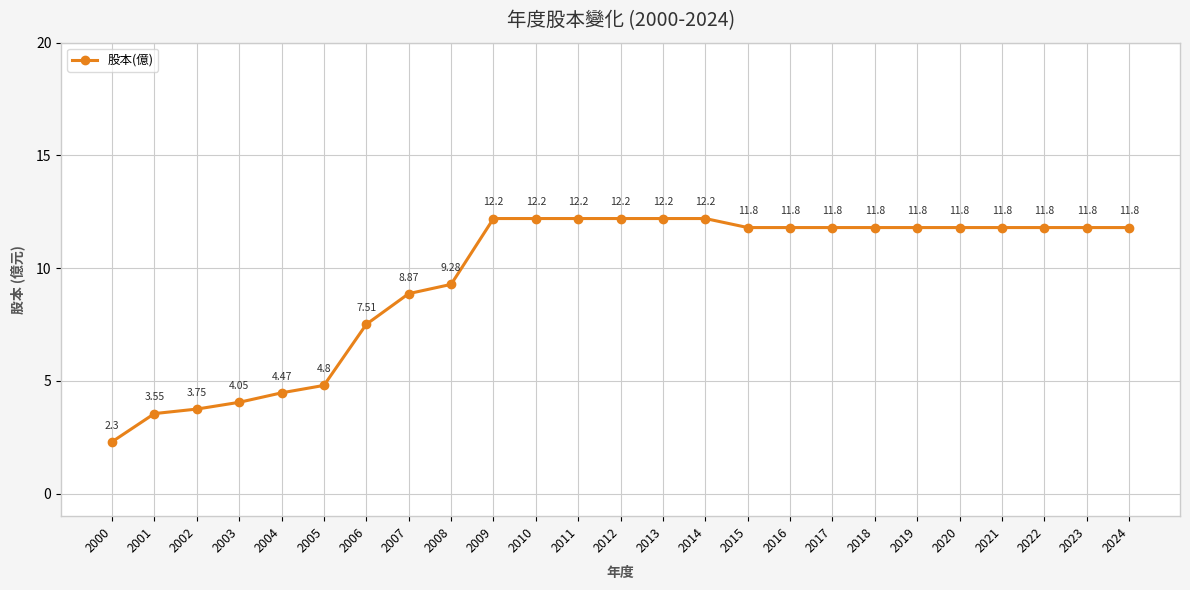

Approximately how many times larger is the value at 2021 compared to 2022?

1.0